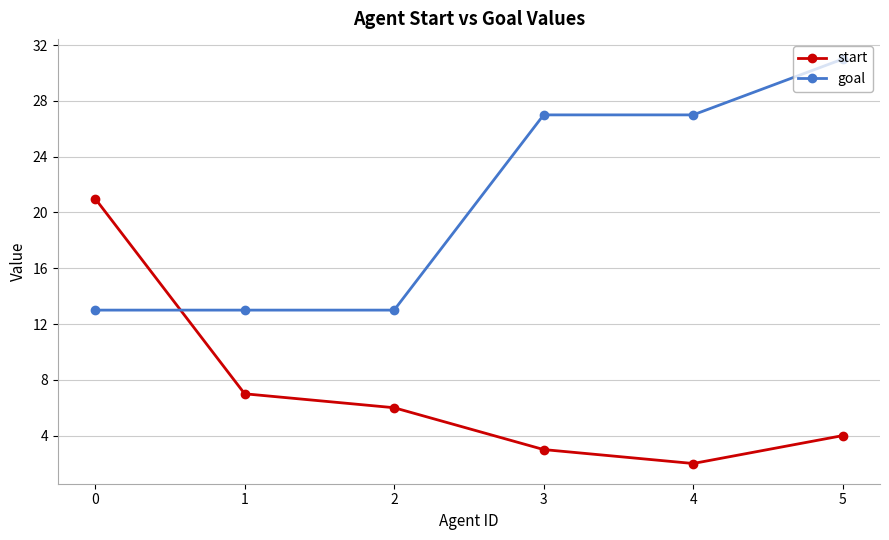

Rank the series by their maximum value, from highest to lowest.

goal, start